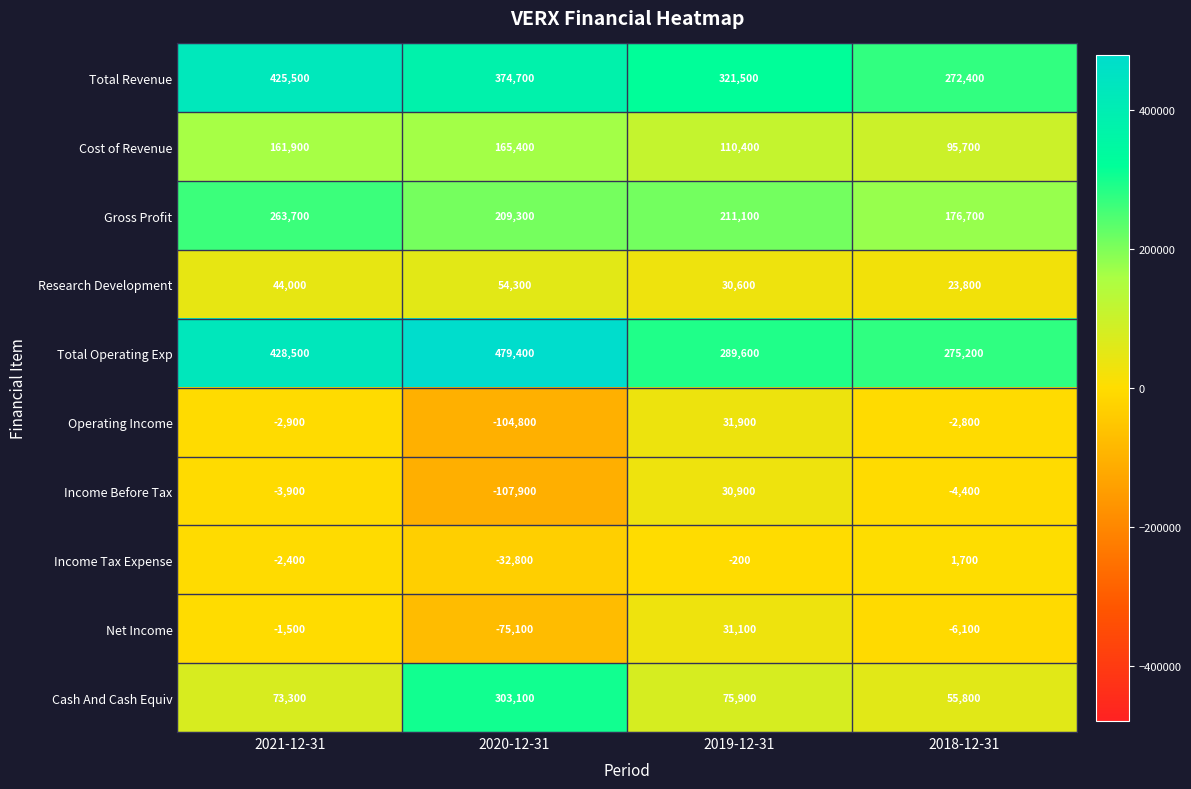

Which series changed the most between 2021-12-31 and 2020-12-31?

Cash And Cash Equiv